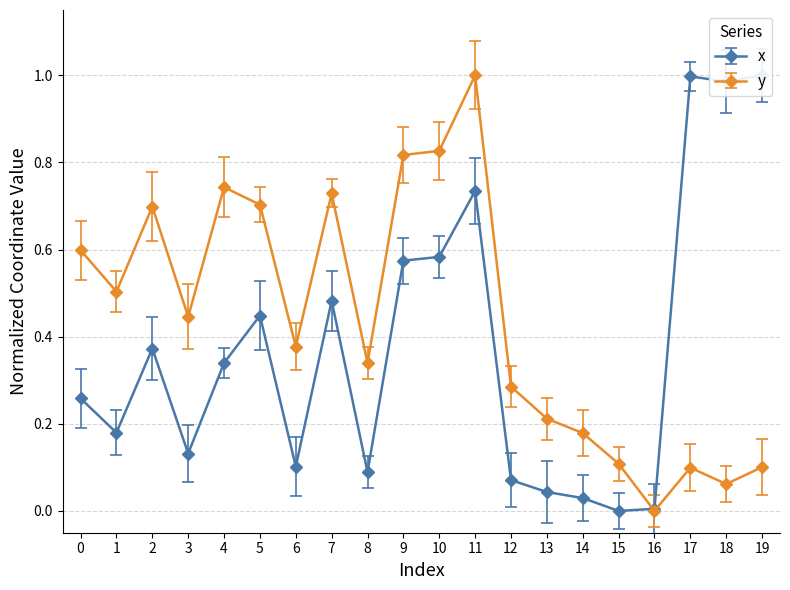

Between 1 and 13, which is larger?

1